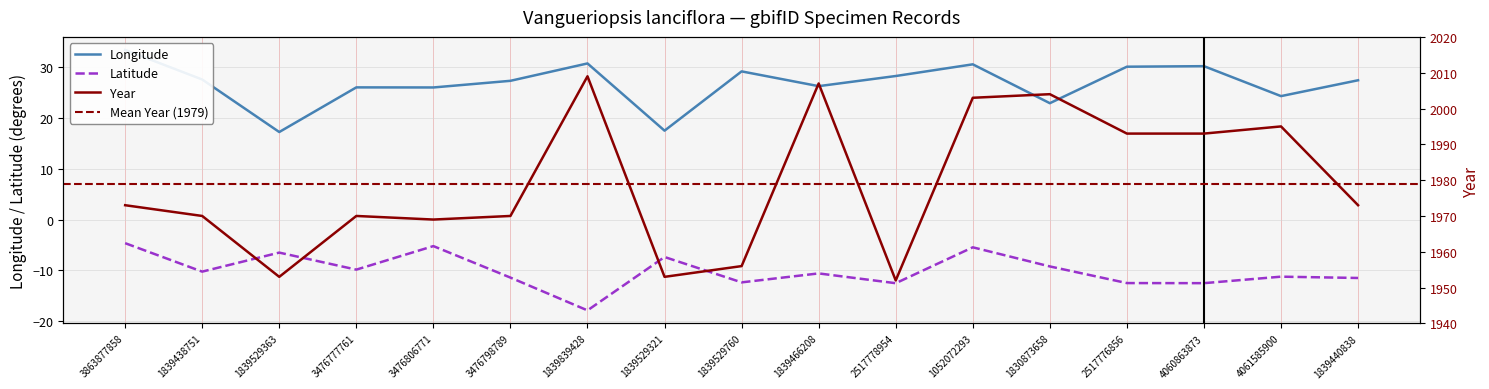

Does the chart display data point markers on the line(s)?

No